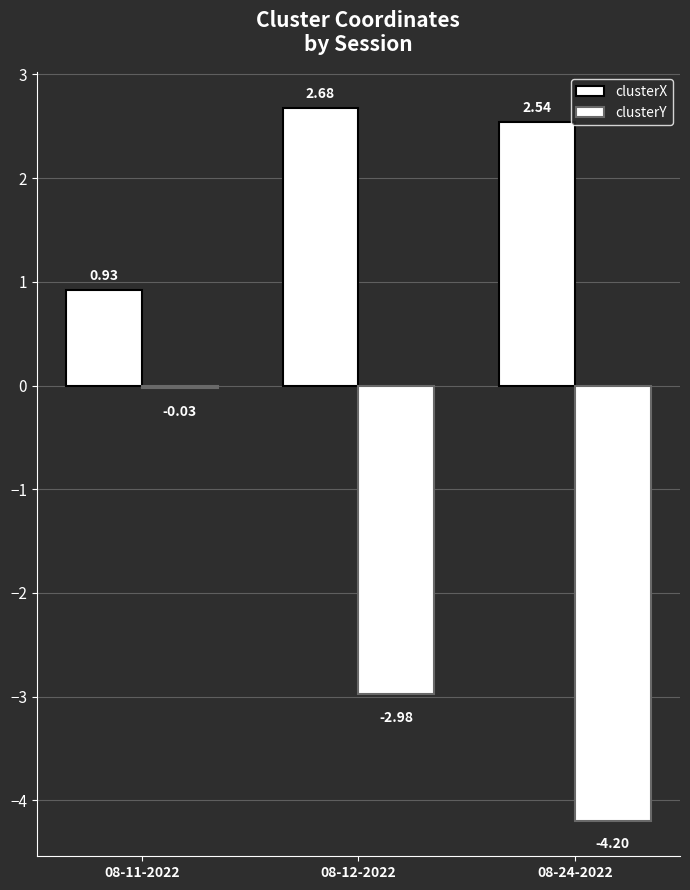

Does the chart contain stacked bars?

No